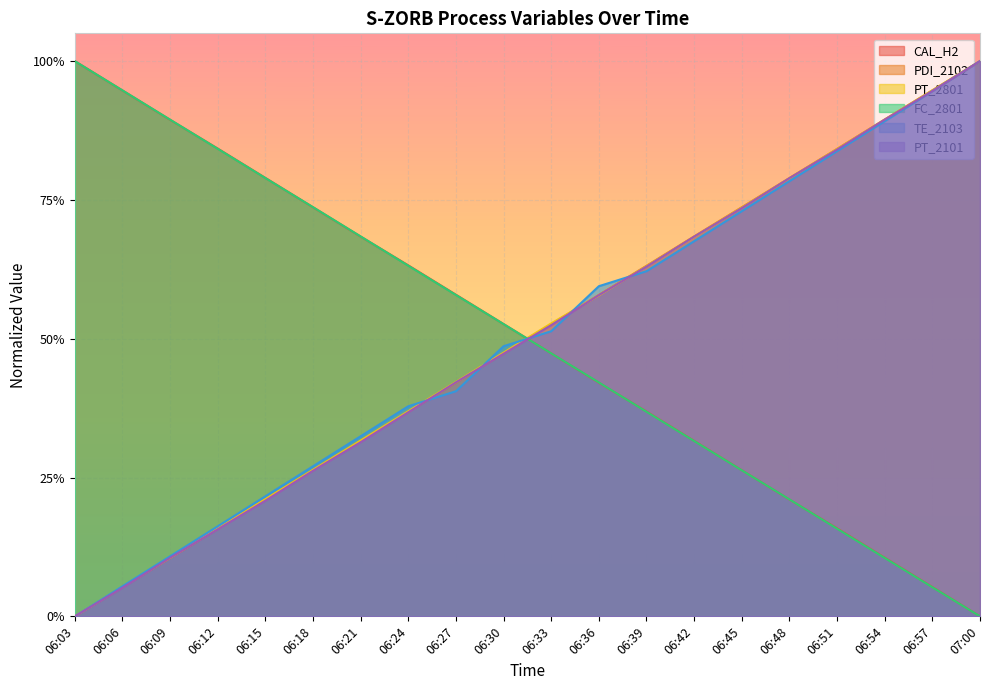

At how many categories does at least one series exceed 0?

20